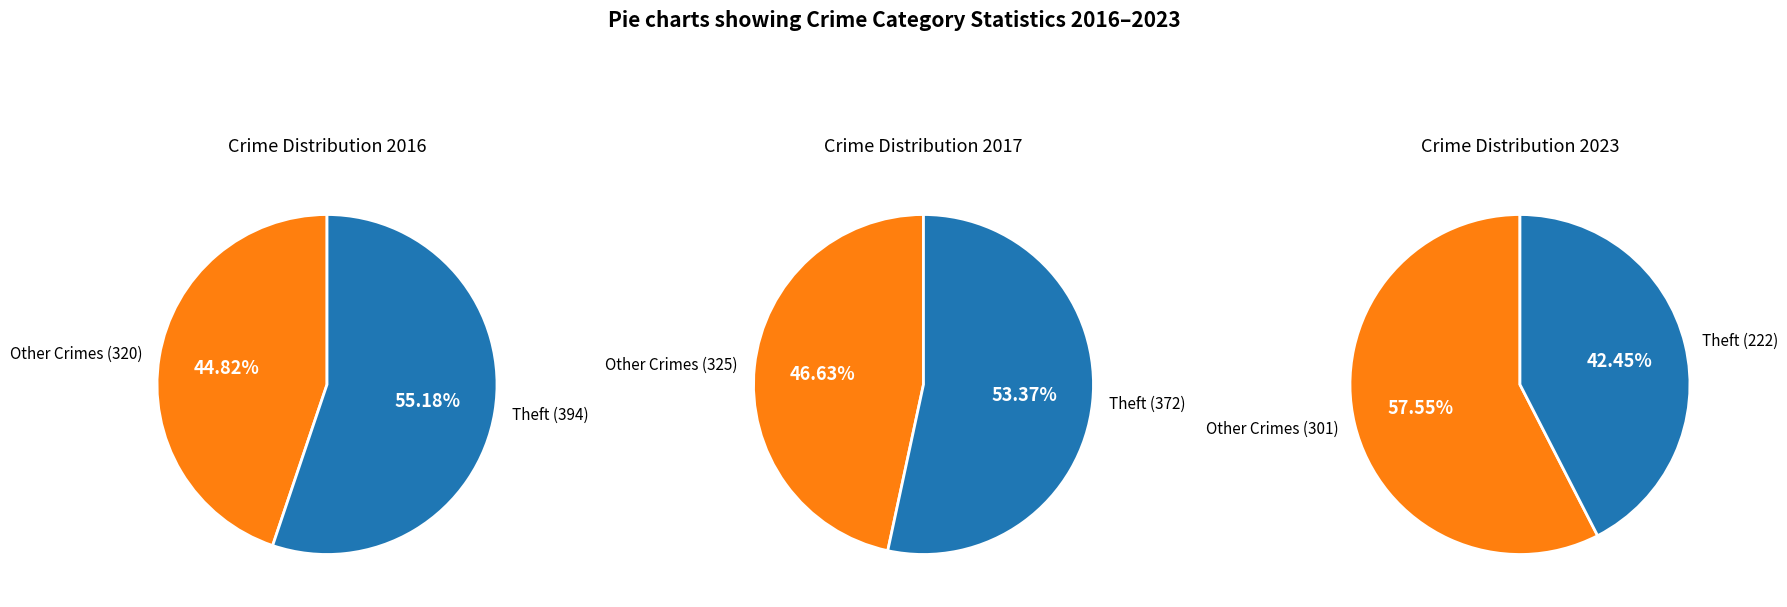

Is Theft the majority of the pie?

Yes